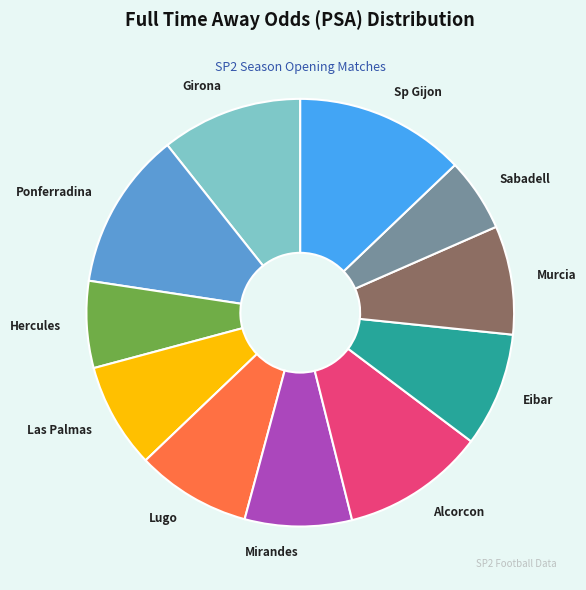

Approximately how many times larger is the value at Alcorcon compared to Girona?

1.0